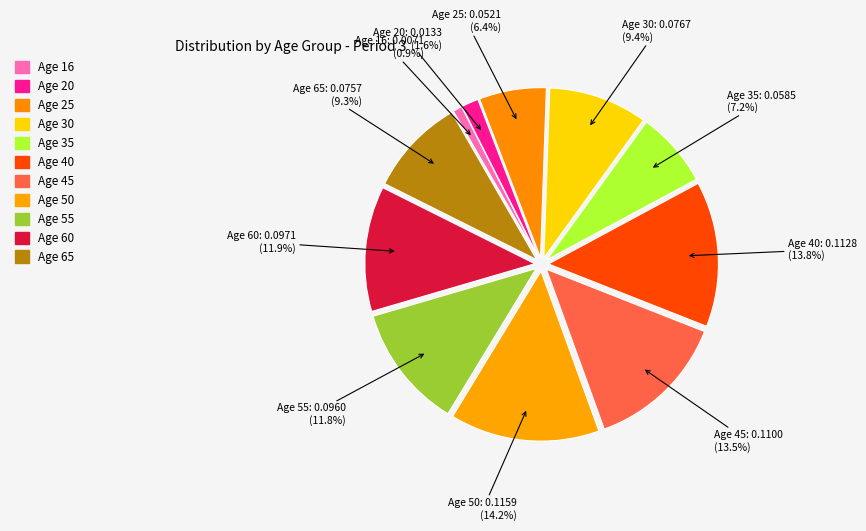

Rank the categories by value from lowest to highest.

16, 20, 25, 35, 65, 30, 55, 60, 45, 40, 50